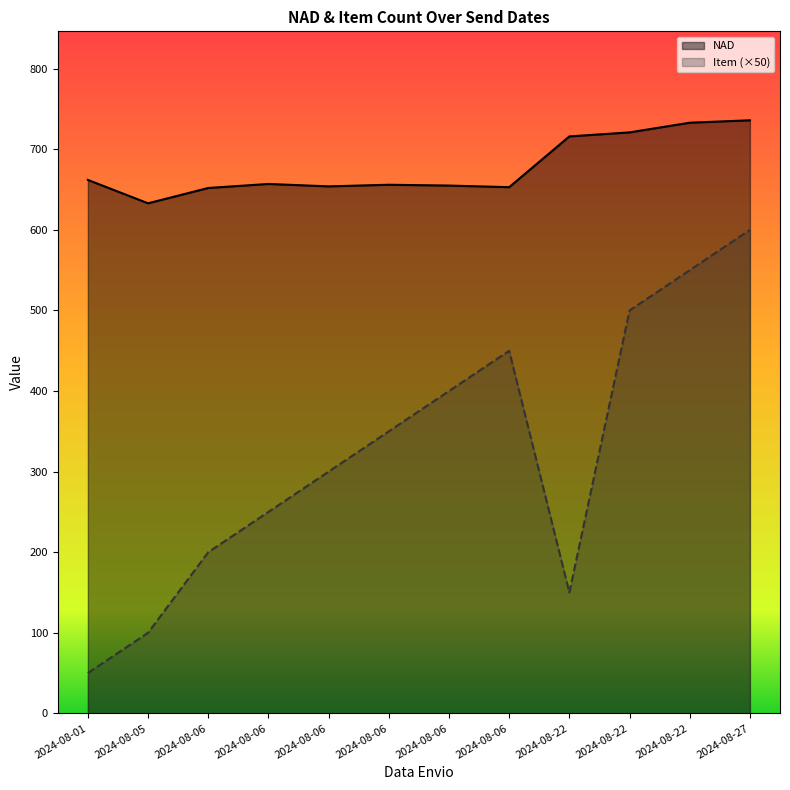

Does the chart display data point markers on the line(s)?

No